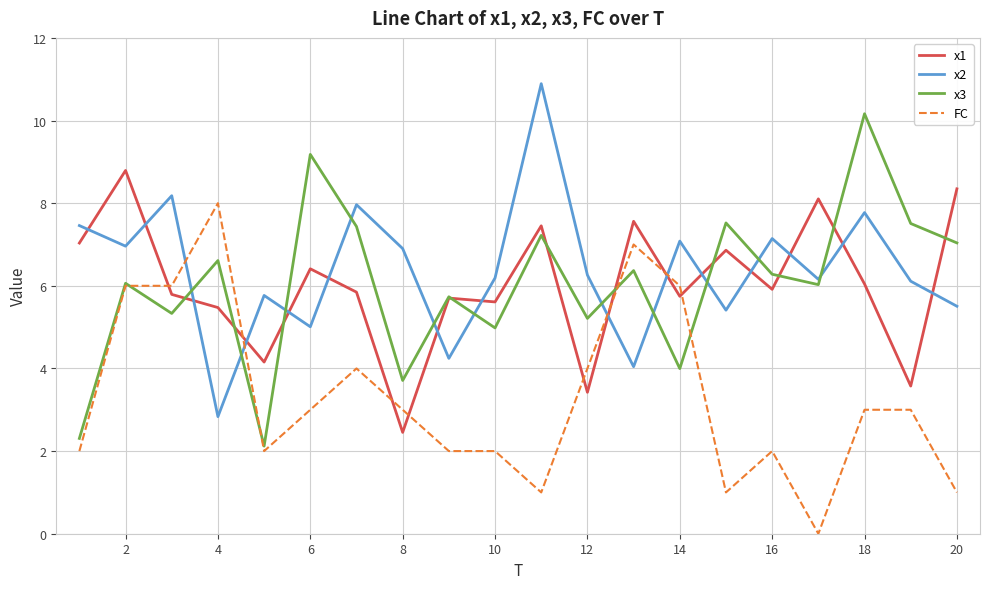

What is the greatest value displayed?

10.9